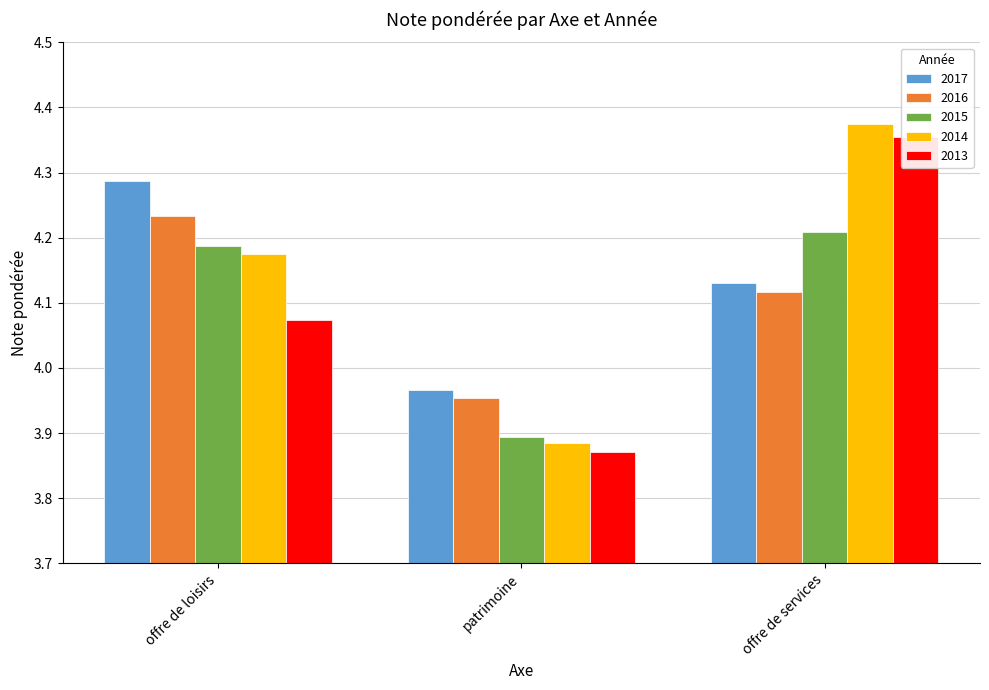

What are all the series names shown in the legend?

2017, 2016, 2015, 2014, 2013